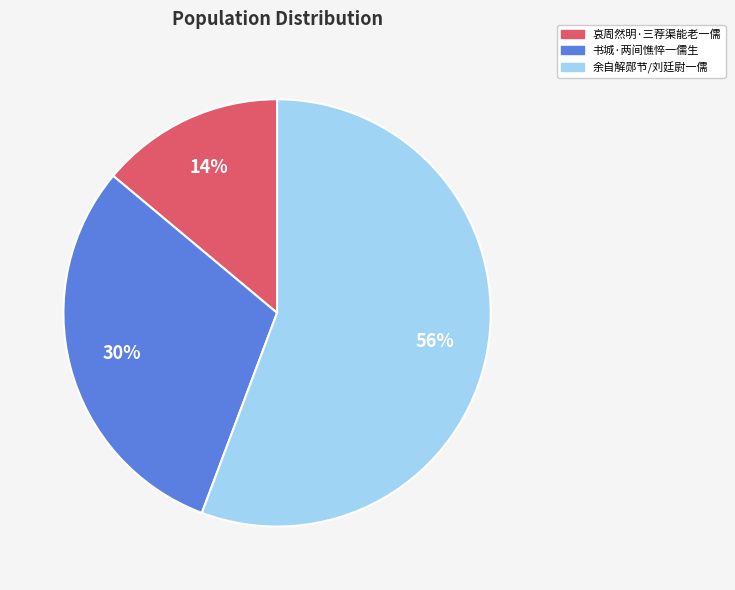

To the nearest percent, what is the difference between the largest and smallest slice percentages?

42%